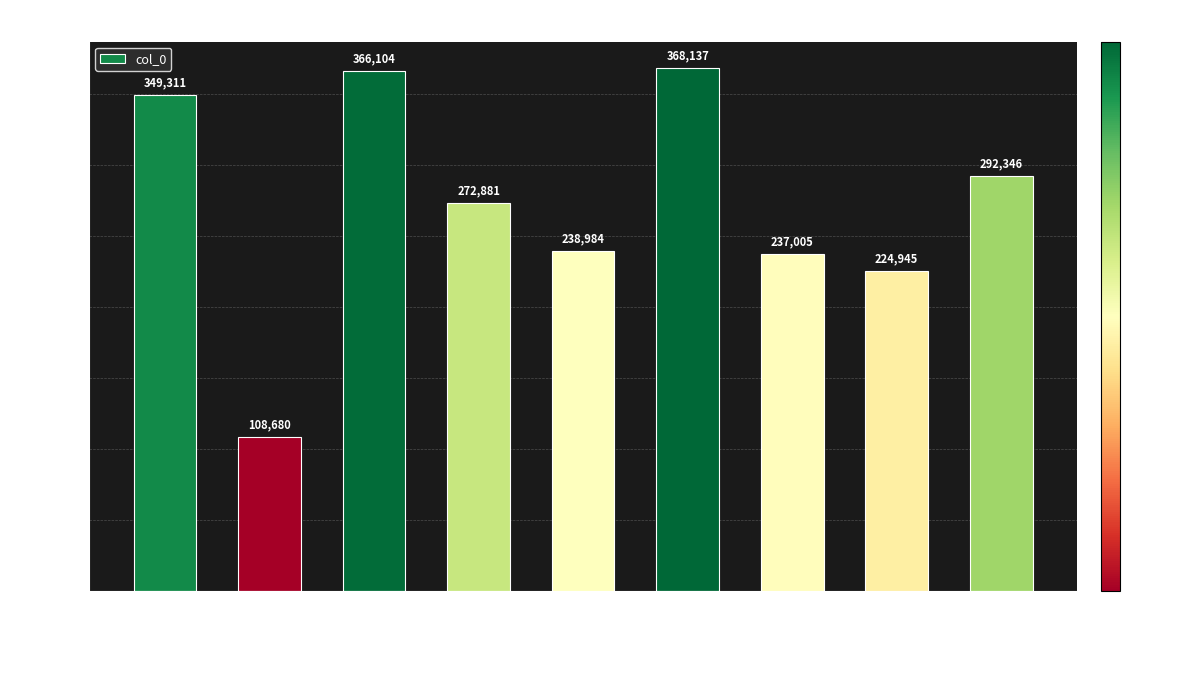

What is the value of the 6th bar from the left?

368137